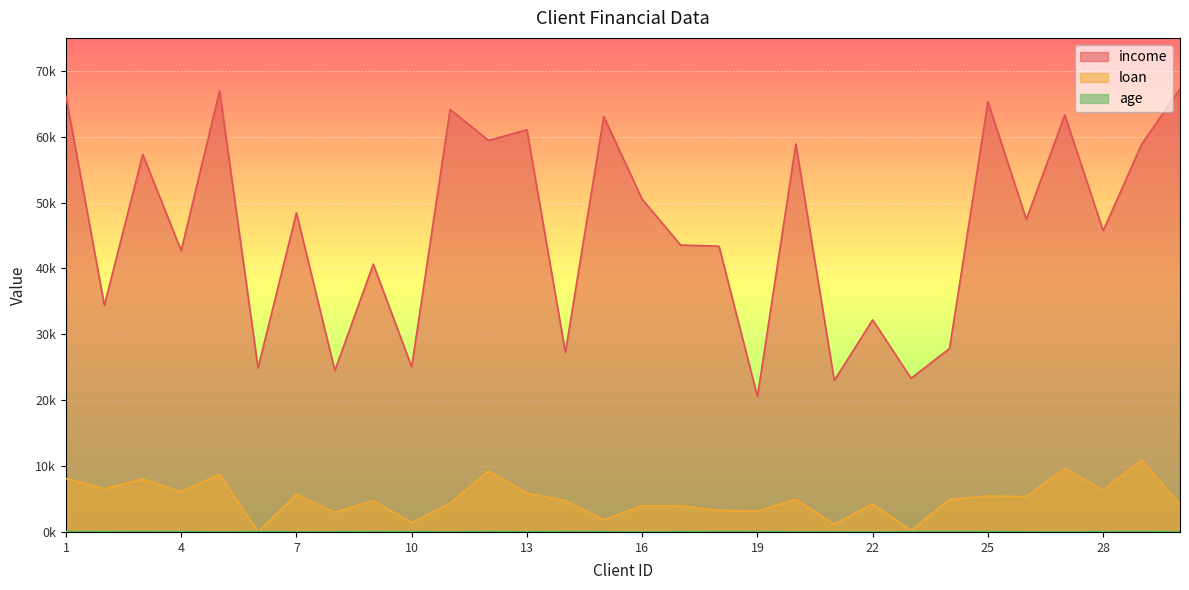

What is the difference between the highest and lowest values at 13?

55157.1